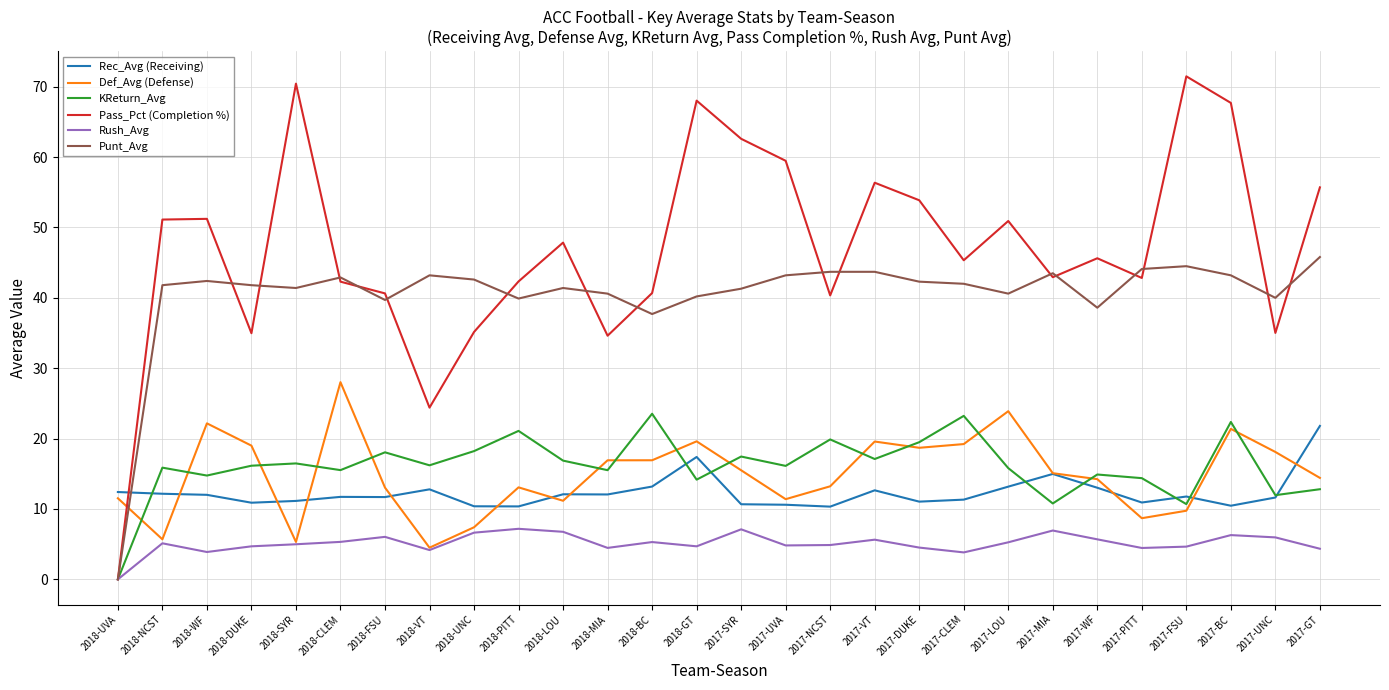

How many interior local valleys does the KReturn_Avg series have?

10